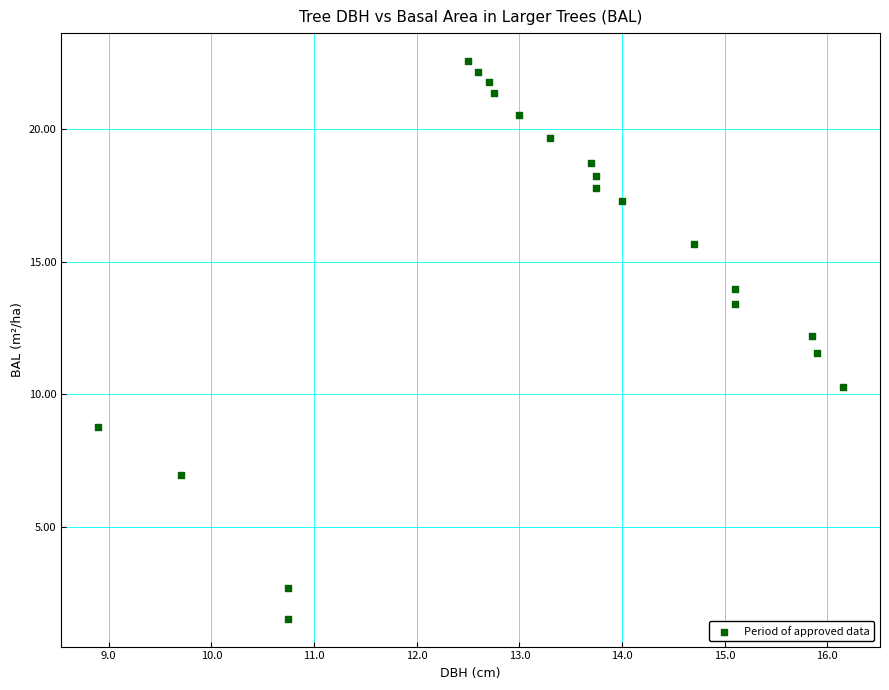

What is the range of X values (max minus min)?

7.2